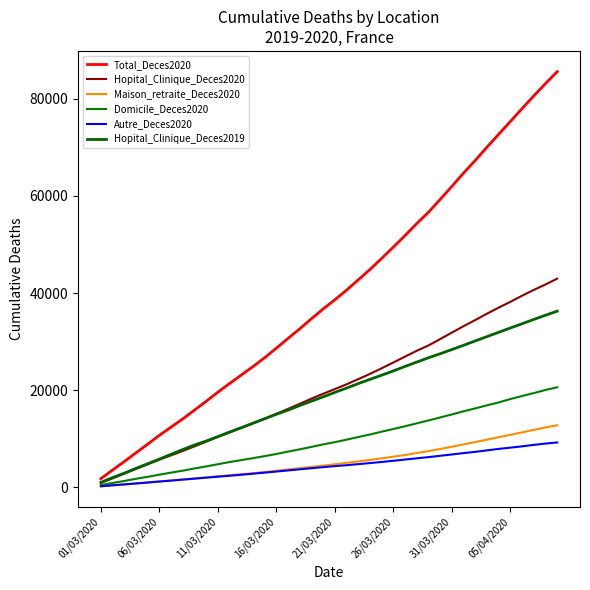

How many lines are shown in the chart?

6